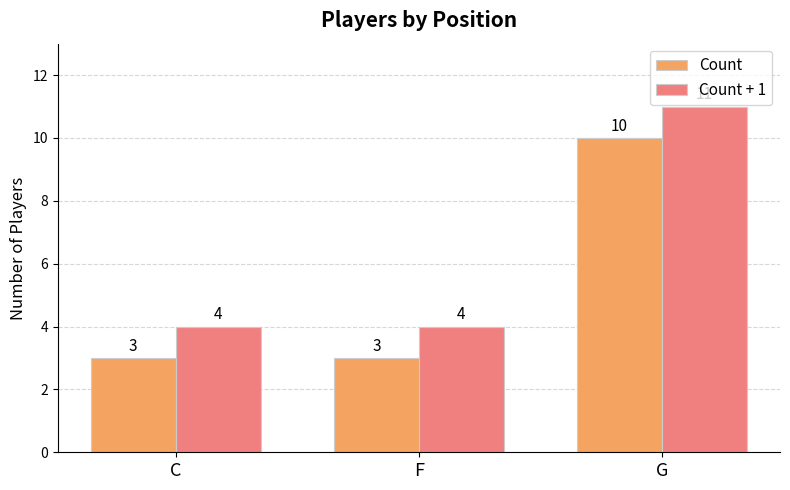

Reading right to left, transcribe all the data shown in this chart.

Count: 10	3	3
Count + 1: 11	4	4